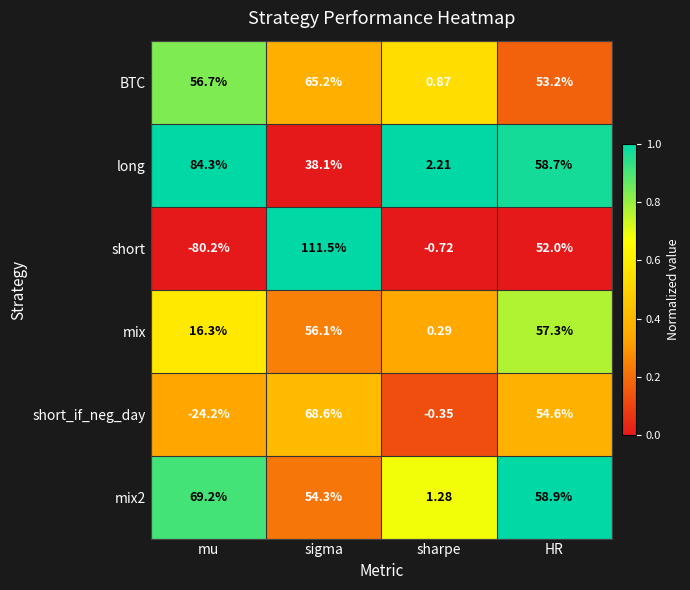

At sharpe, list the series in order from smallest to largest.

short, short_if_neg_day, mix, BTC, mix2, long